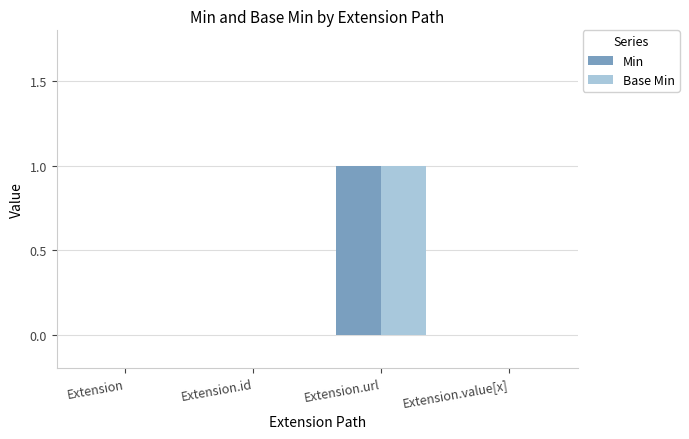

What is the greatest value displayed?

1